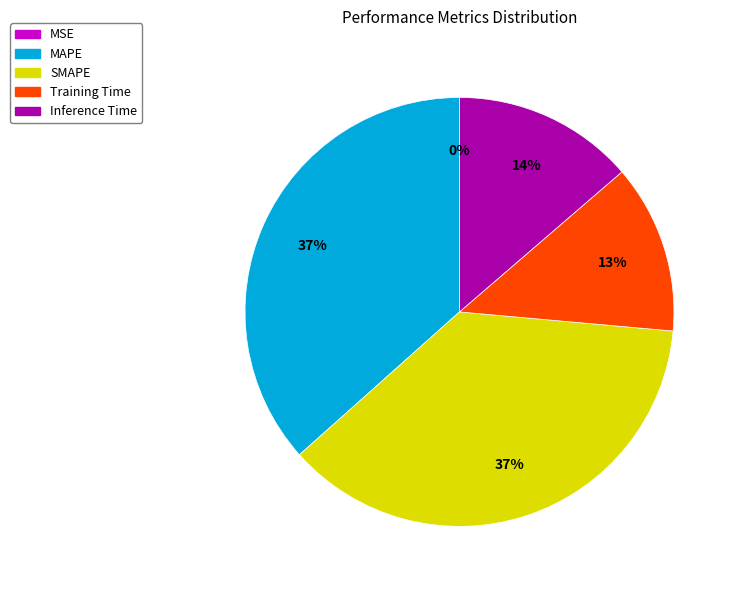

Does Inference Time represent more than half of the total?

No